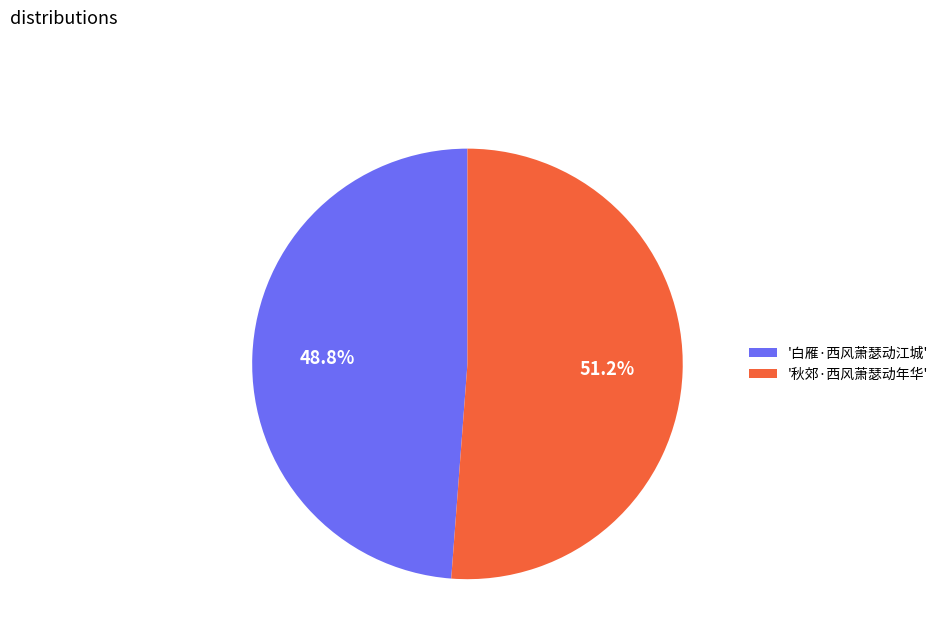

What portion of the pie excludes '秋郊·西风萧瑟动年华'?

48.8%